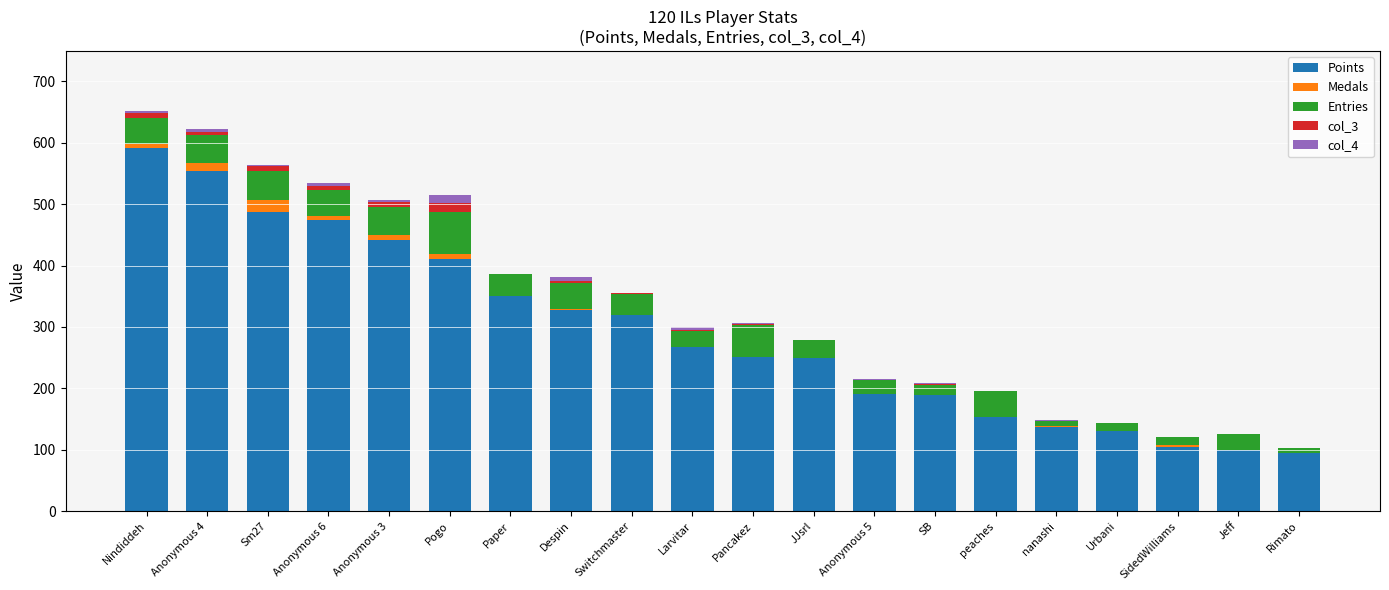

At which label does Points reach its peak?

Nindiddeh